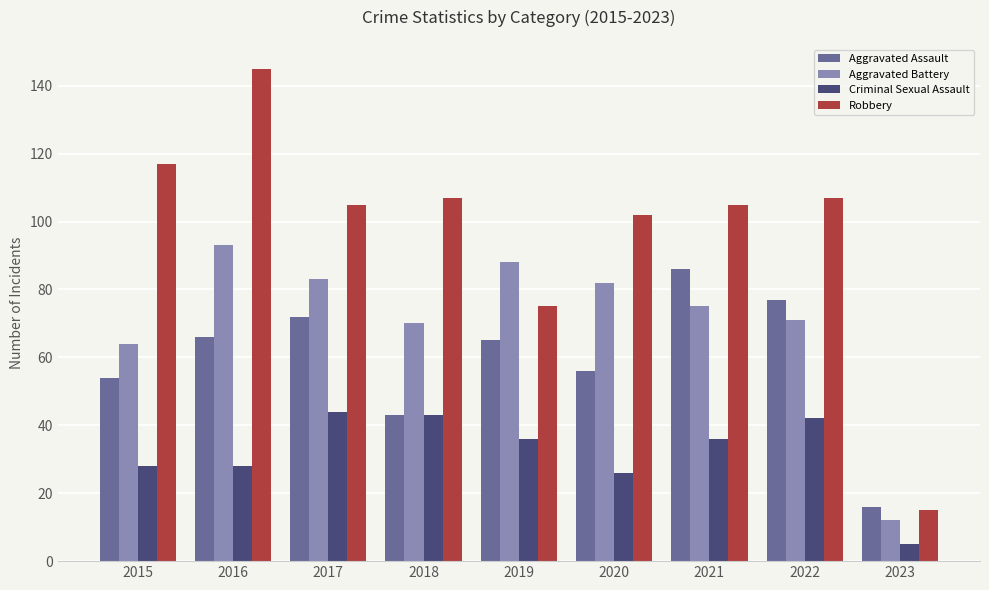

At which category is the sum across all series the highest?

2016